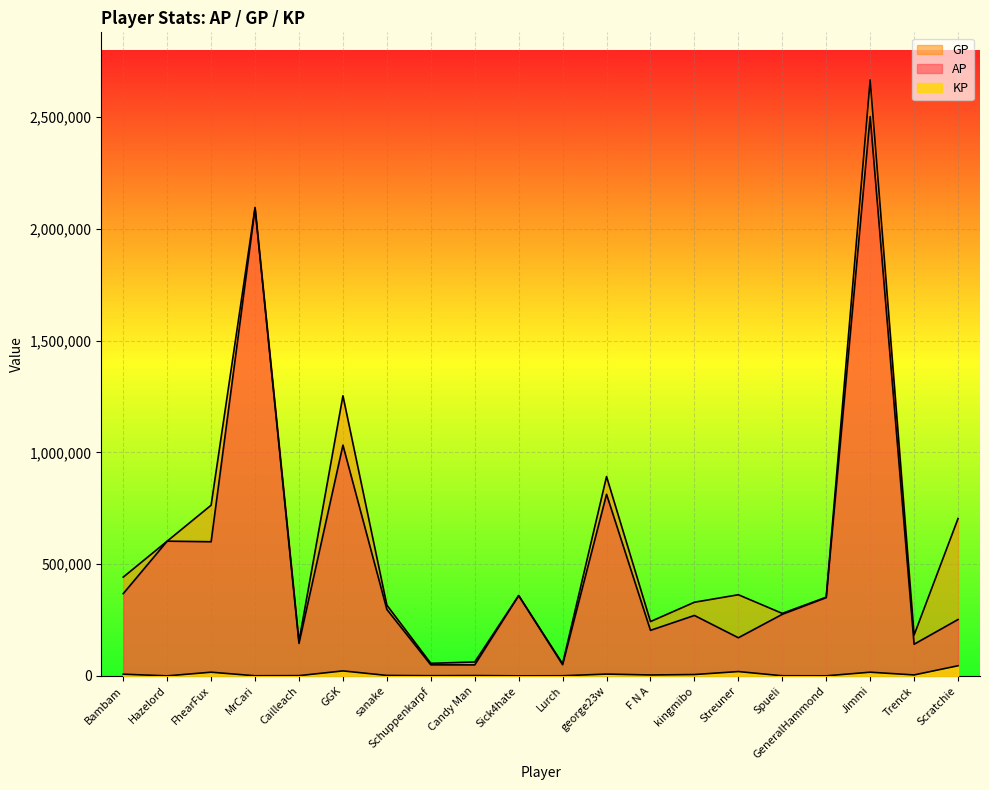

Reading left to right, what are all the values shown in this chart?

AP: 367880.0	602713.0	600043.0	2091803.0	145251.0	1032100.0	297185.0	49246.0	49030.0	358996.0	49778.0	812224.0	203670.0	270275.0	170483.0	275387.0	350096.0	2502345.0	141473.0	252180.0
GP: 441787.0	602713.0	763533.0	2095843.0	154772.0	1253185.0	316327.0	56092.0	62041.0	359476.0	54073.0	891701.0	242913.0	329390.0	362898.0	279465.0	351942.0	2665959.0	182568.0	703761.0
KP: 7390.8	0.0	16348.9	404.0	952.1	22108.5	1914.2	684.6	1301.2	48.0	429.4	7947.6	3924.3	5911.6	19241.5	407.8	184.7	16361.4	4109.5	45158.0